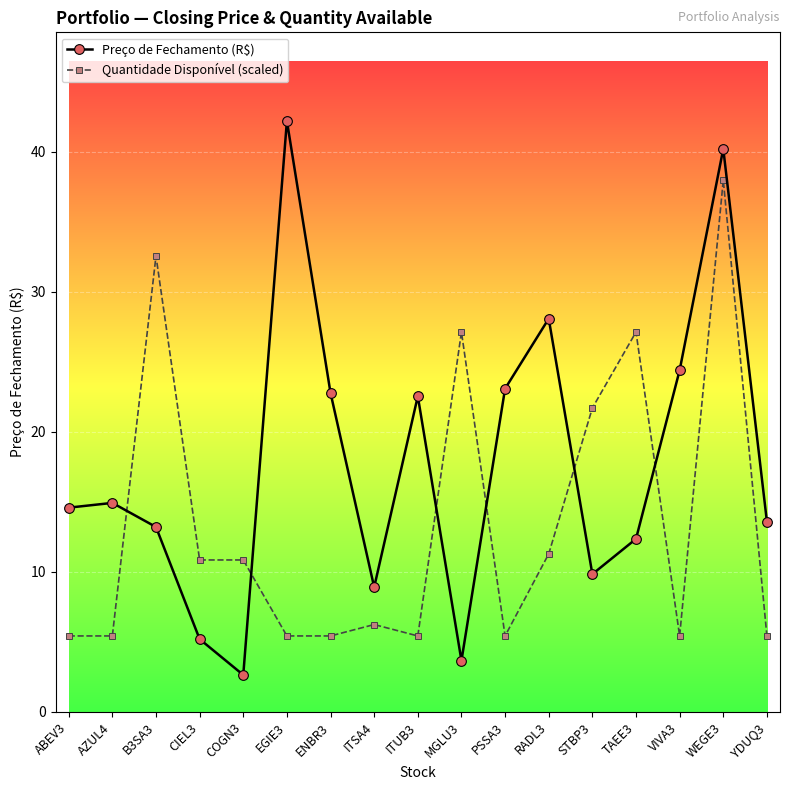

At which category does Preço de Fechamento (R$) reach its first local valley?

COGN3